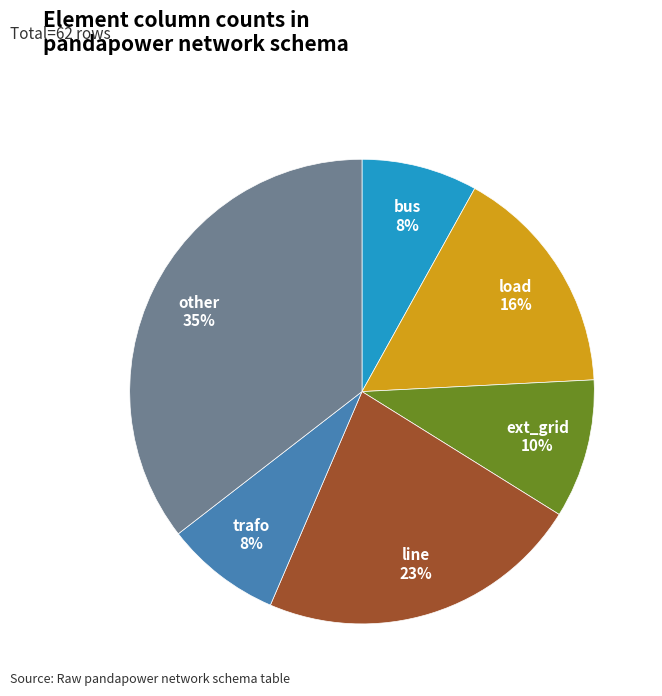

True or false: other accounts for 35% of the total.

True